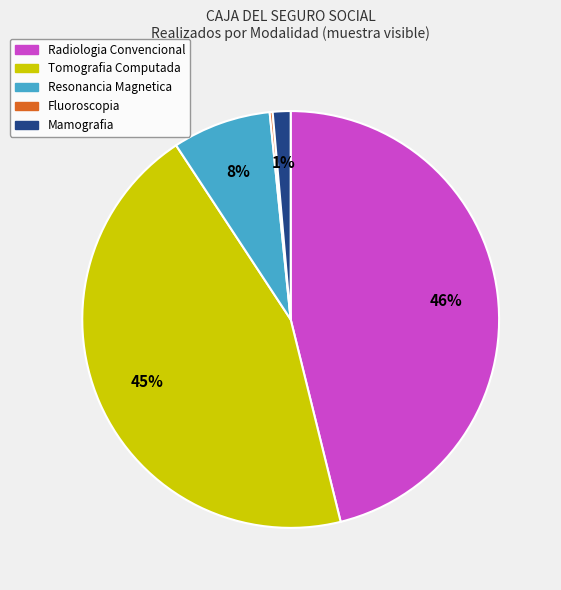

Which slice is the largest?

Radiologia Convencional